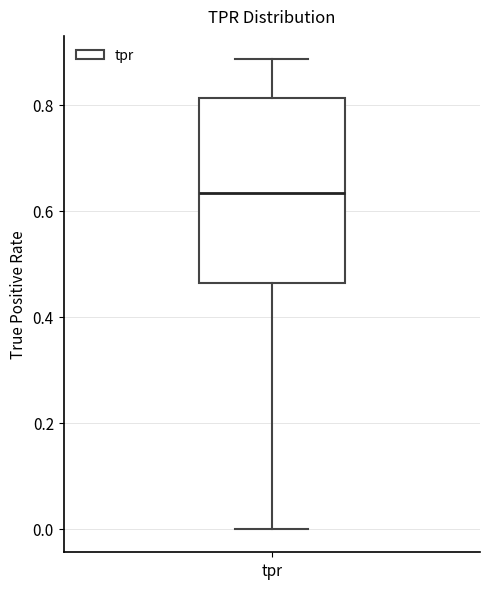

Read this box plot against the y-axis: the position of the median line, the range covered by the box, and the ends of both whiskers. The values are not printed on the chart, so give them approximately, as read against the axis.

median 0.64, box 0.46 to 0.82, whiskers 0.00 to 0.88